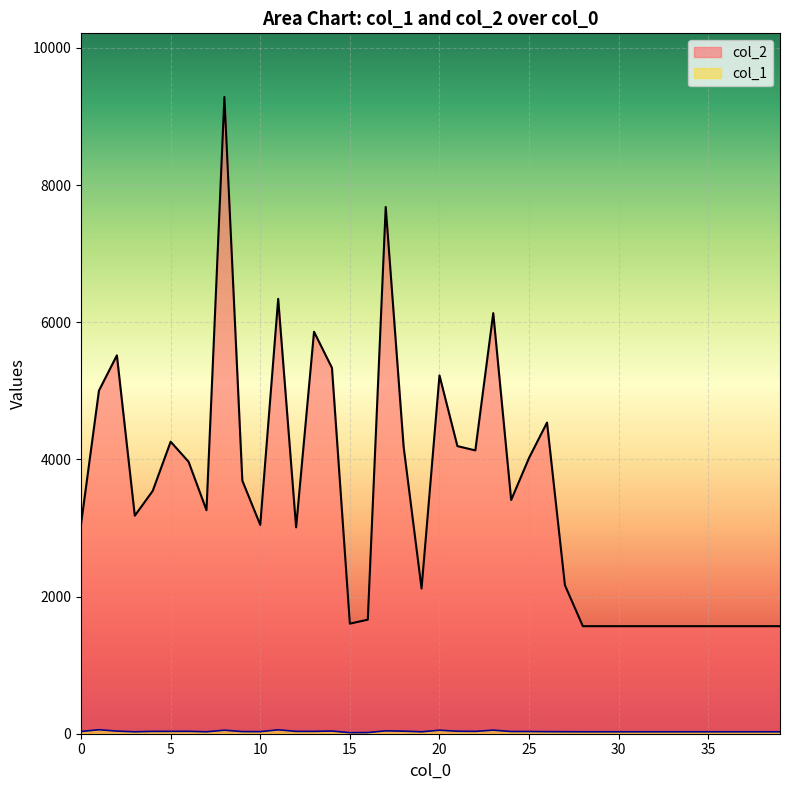

List the series in order of their overall mean, lowest first.

col_1, col_2